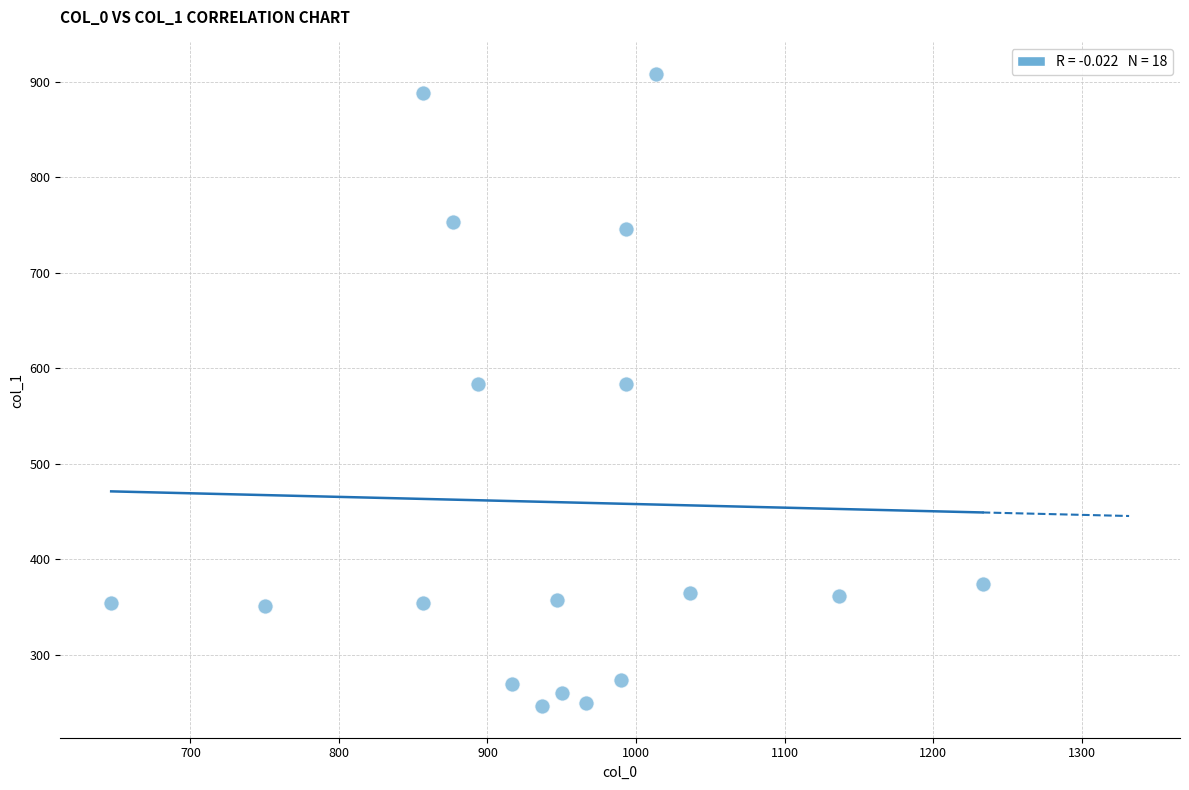

What is the range of Y values (max minus min)?

661.5